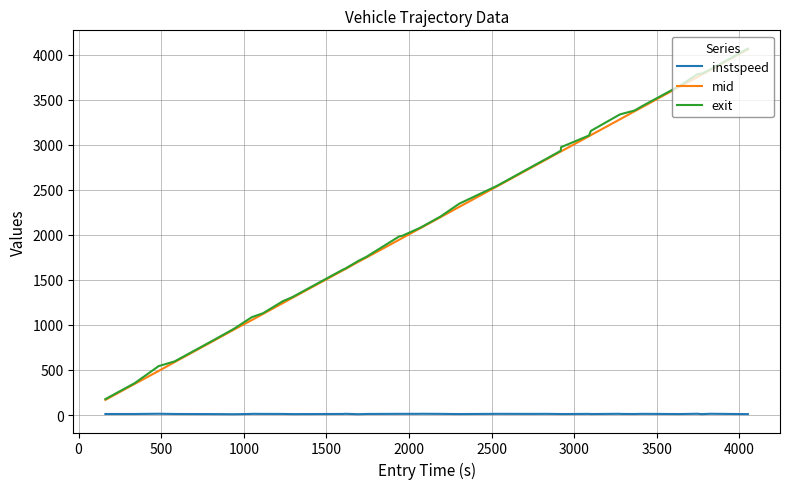

What is the greatest value displayed?

4067.0